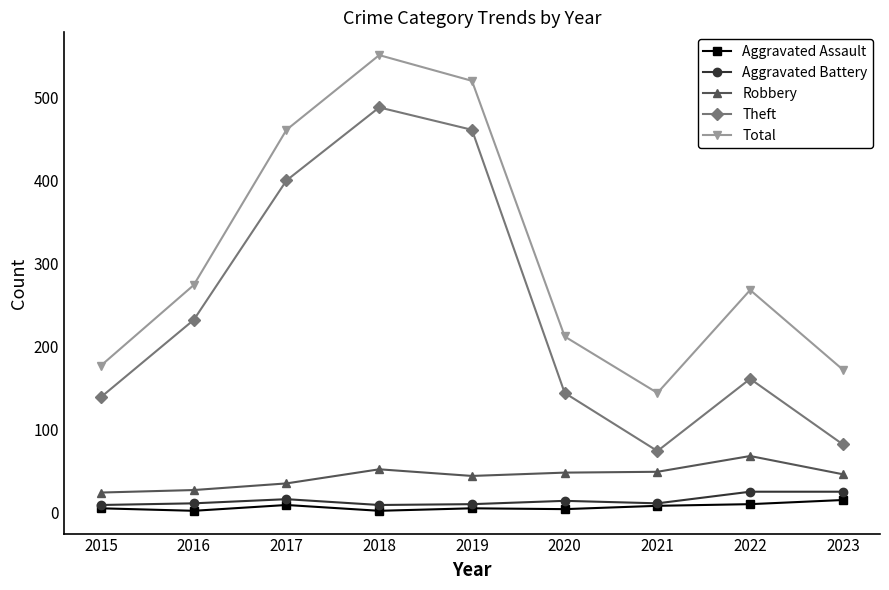

What is the lowest value of the Robbery series?

24